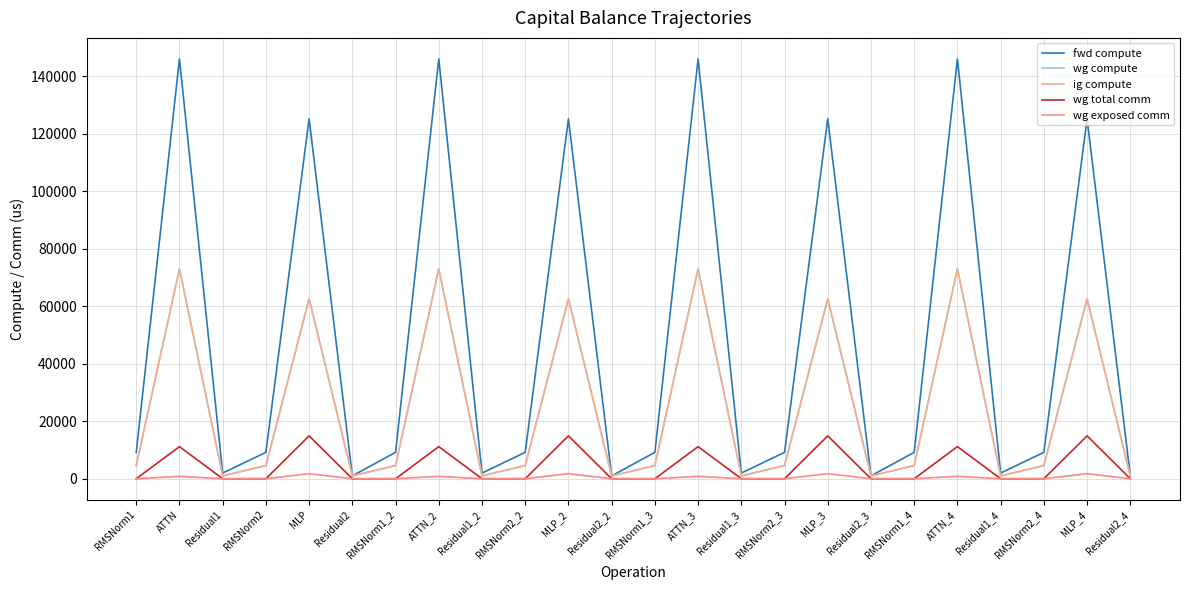

True or false: wg total comm has more than 0 points higher than both neighbors.

True